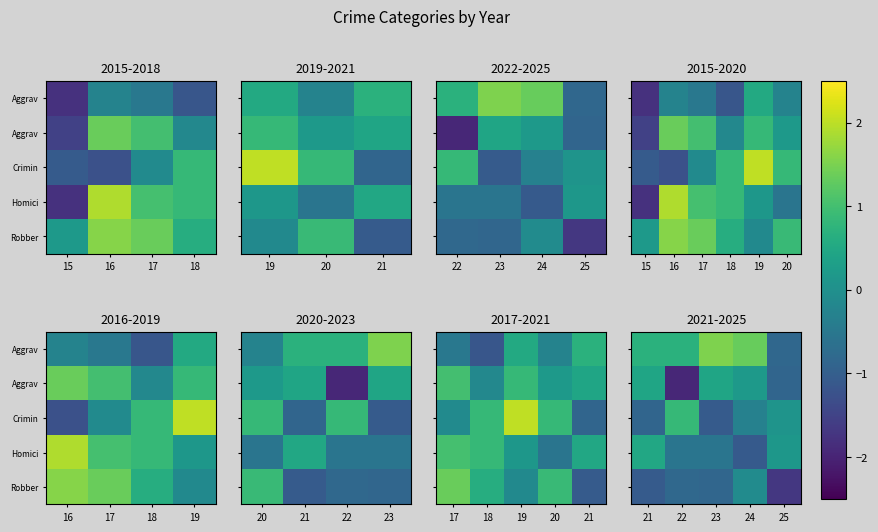

At how many categories does at least one series exceed 0?

5